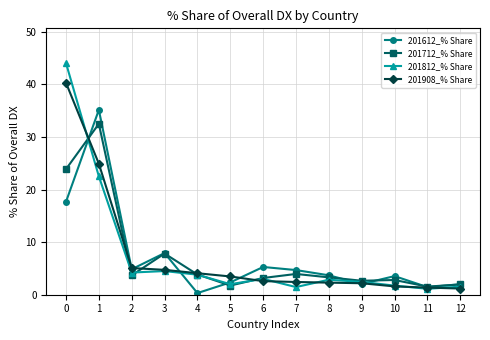

What is the maximum value for 201612_% Share?

35.2